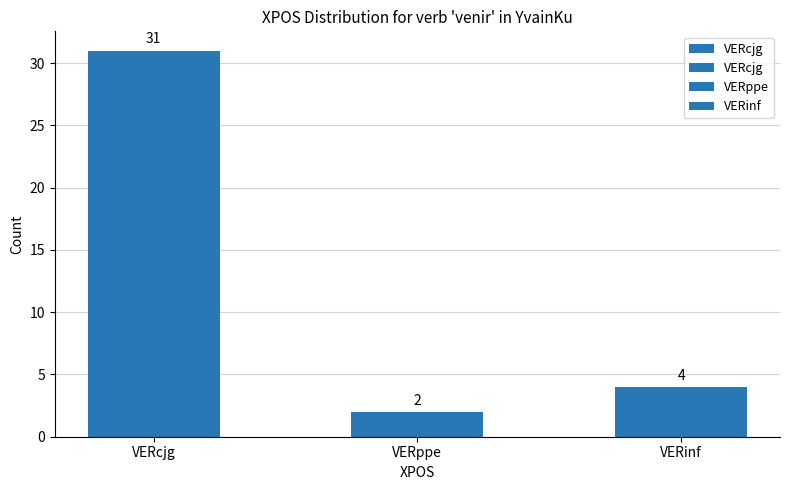

Reading right to left, list all the values displayed in this chart.

4	2	31